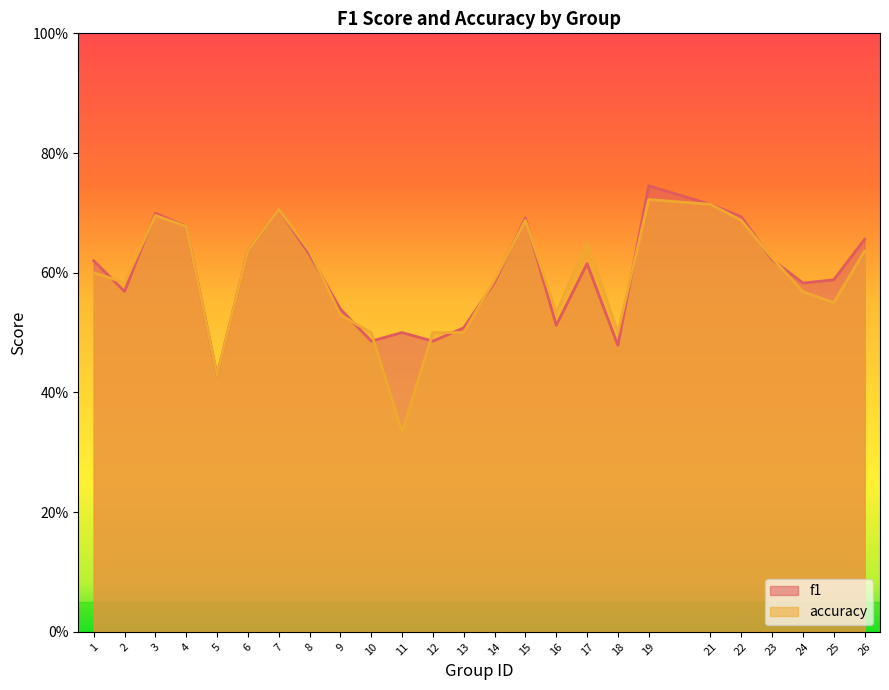

Where is the first local maximum for accuracy?

3